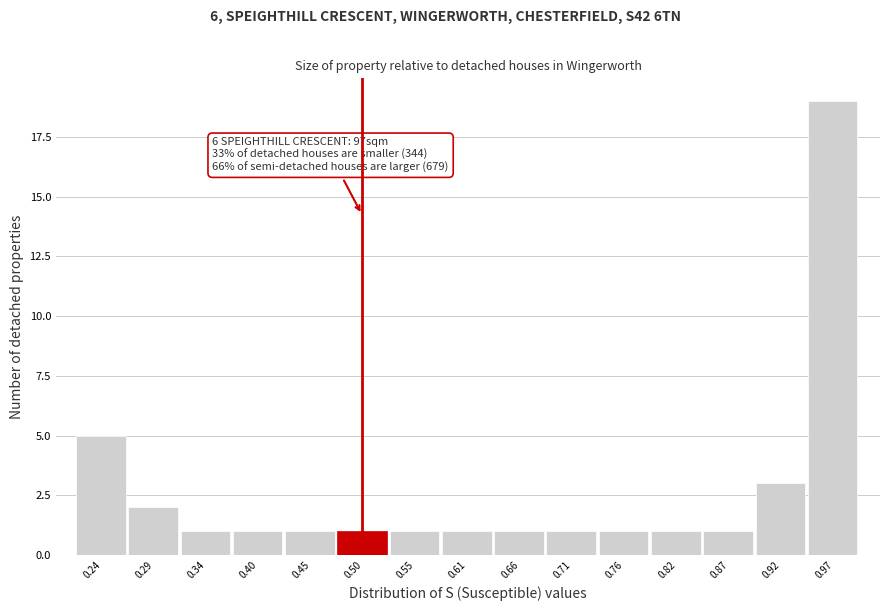

Over which range of the x-axis is the bar tallest?

0.95 to 1.00